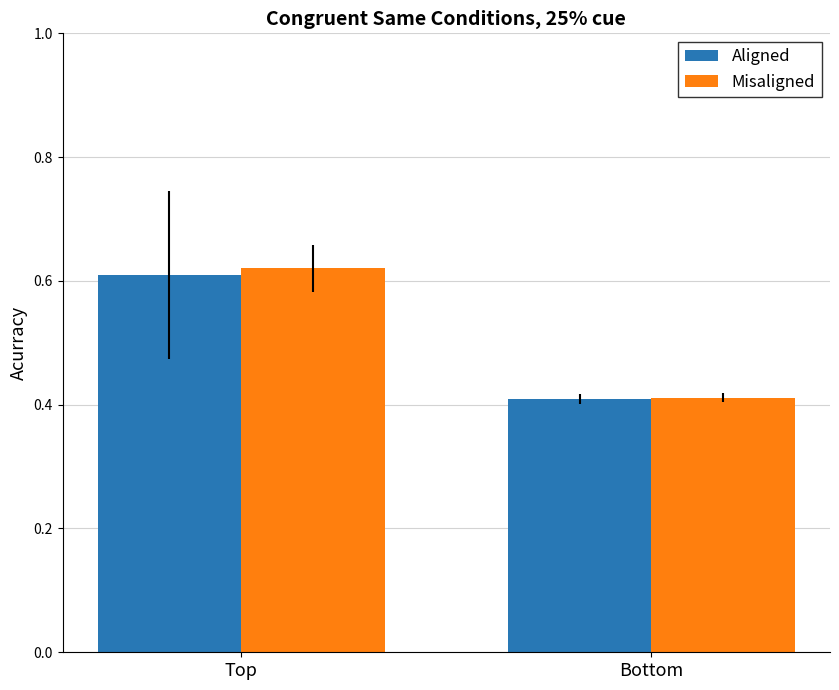

At which category does the chart reach its minimum across all series?

Bottom